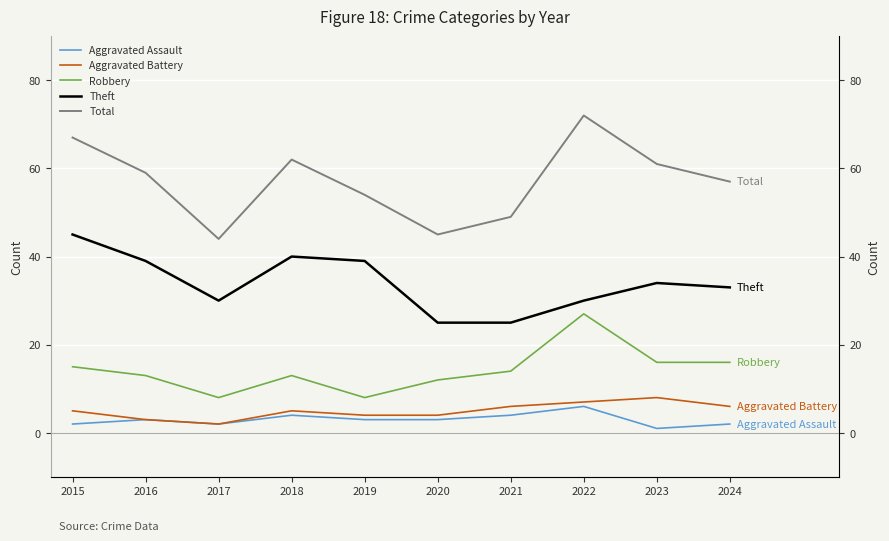

What is the value of the Robbery point at the 8th from the left?

27